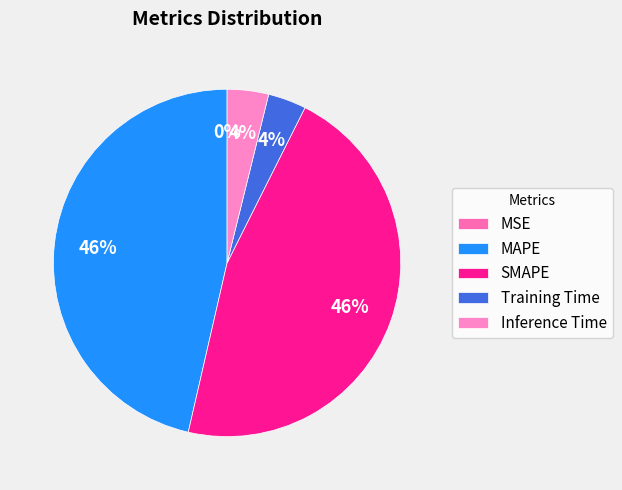

To the nearest percent, what portion does Inference Time represent?

4%